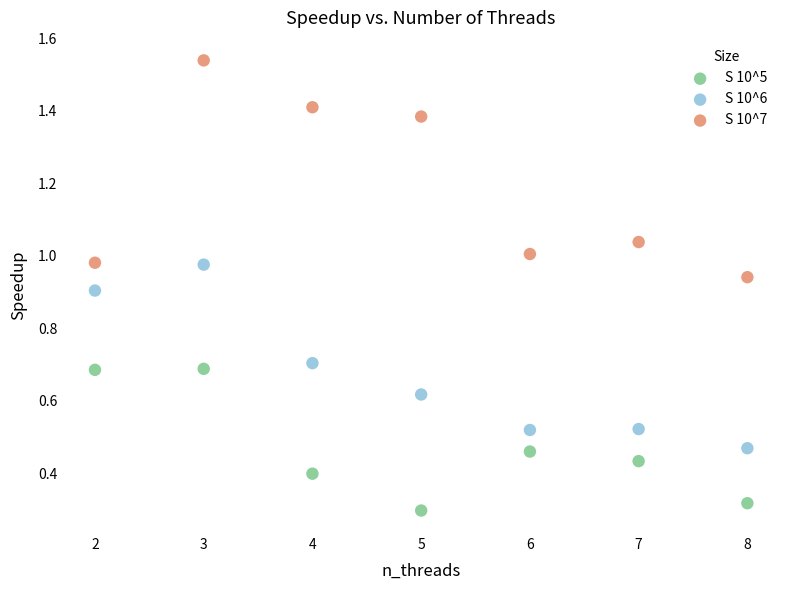

Which series reaches the maximum Y coordinate?

S 10^7